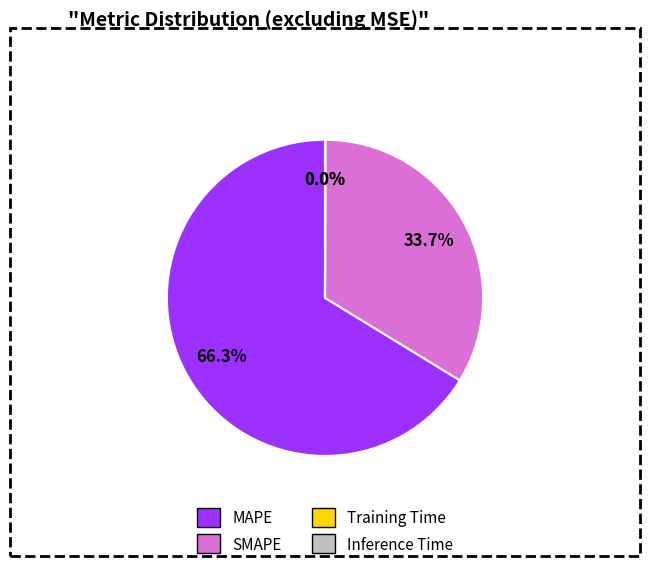

Is there any slice that represents more than half of the pie?

Yes